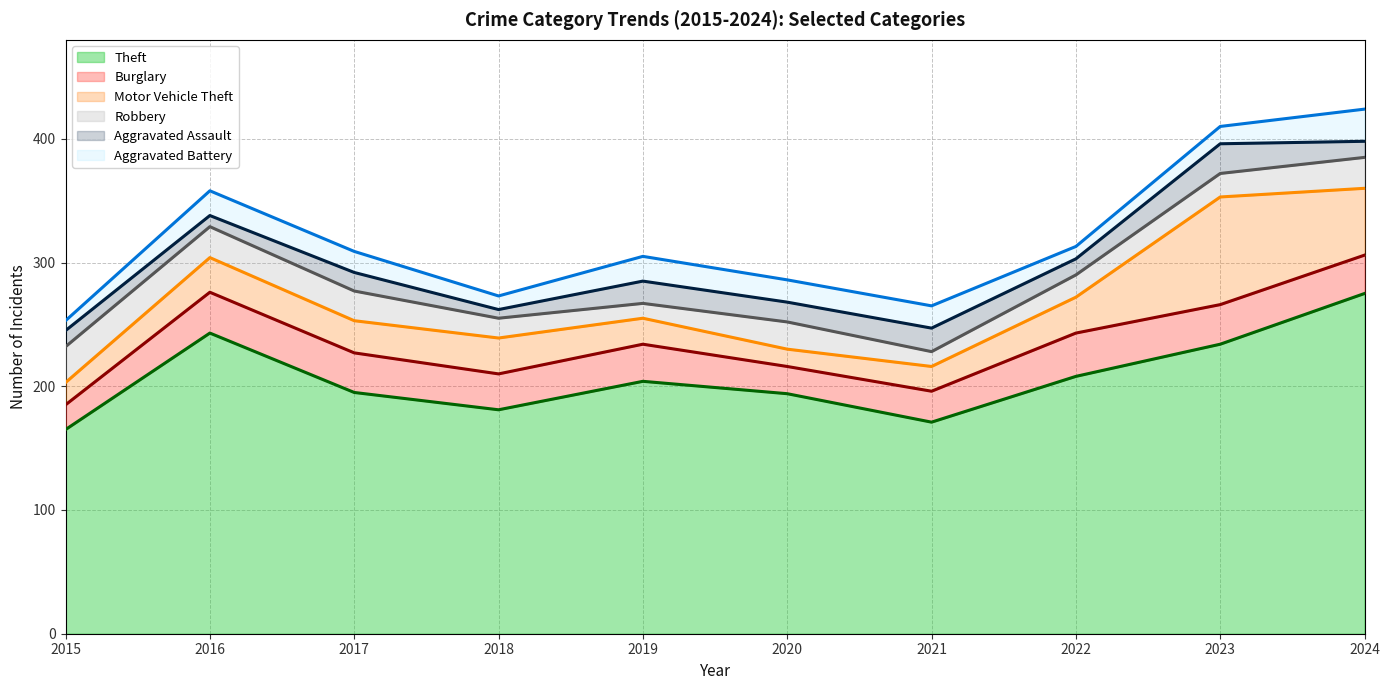

List the labels in order of Aggravated Battery value, smallest first.

2015, 2022, 2018, 2023, 2017, 2020, 2021, 2016, 2019, 2024